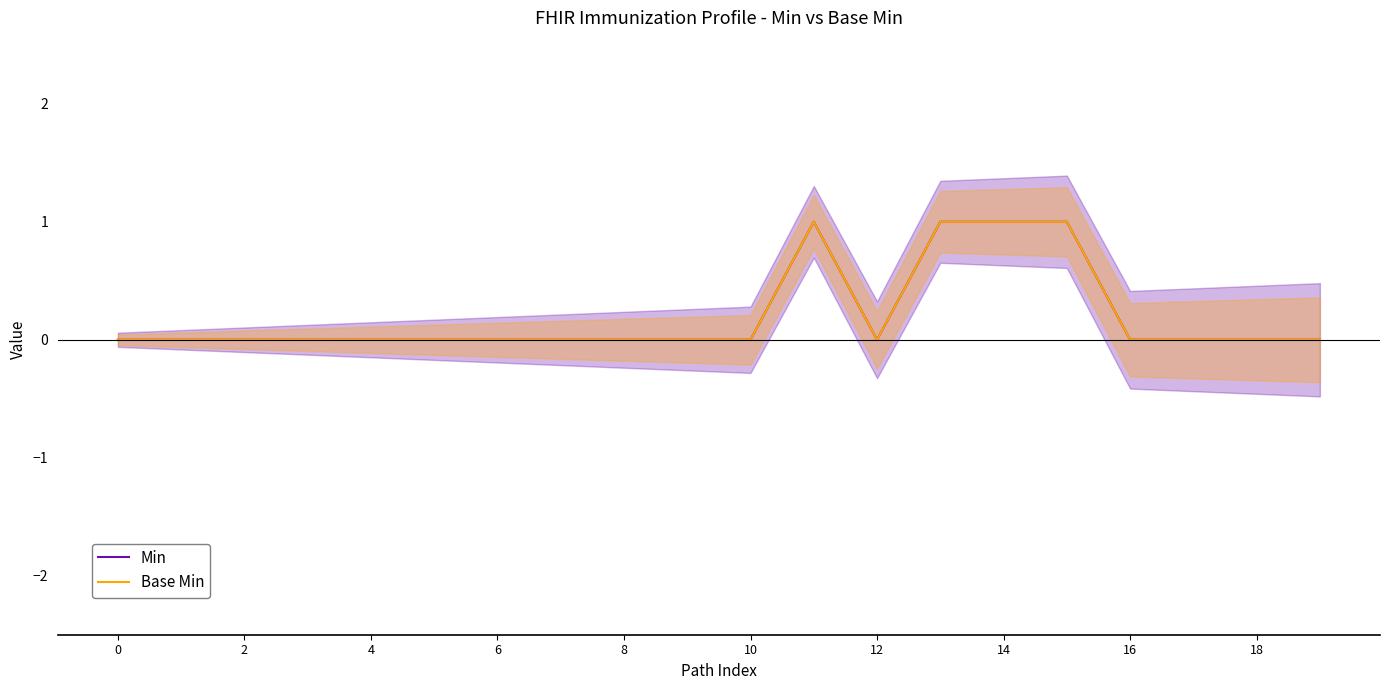

True or false: Base Min and Min intersect in this chart.

False